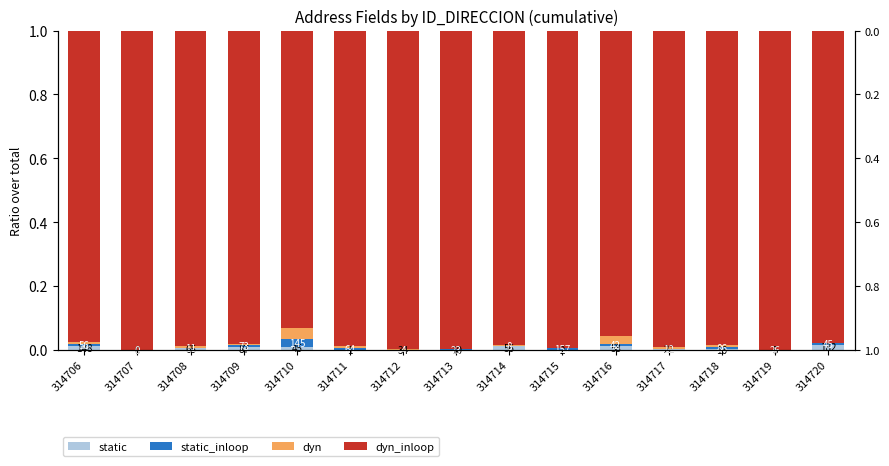

Between 314708 and 314716, which is larger?

314716